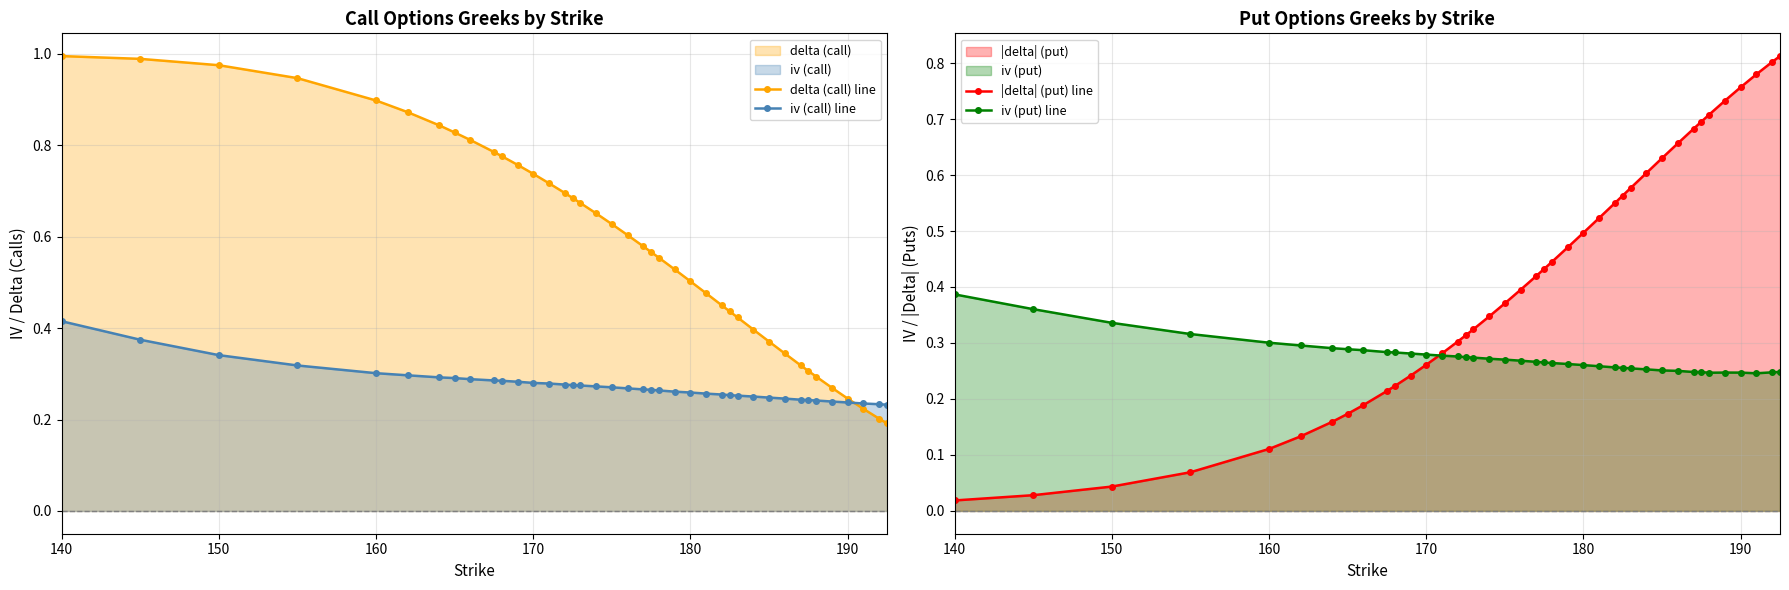

Which series ends up on top after the final intersection of iv (call) line and iv (put) line?

iv (put) line